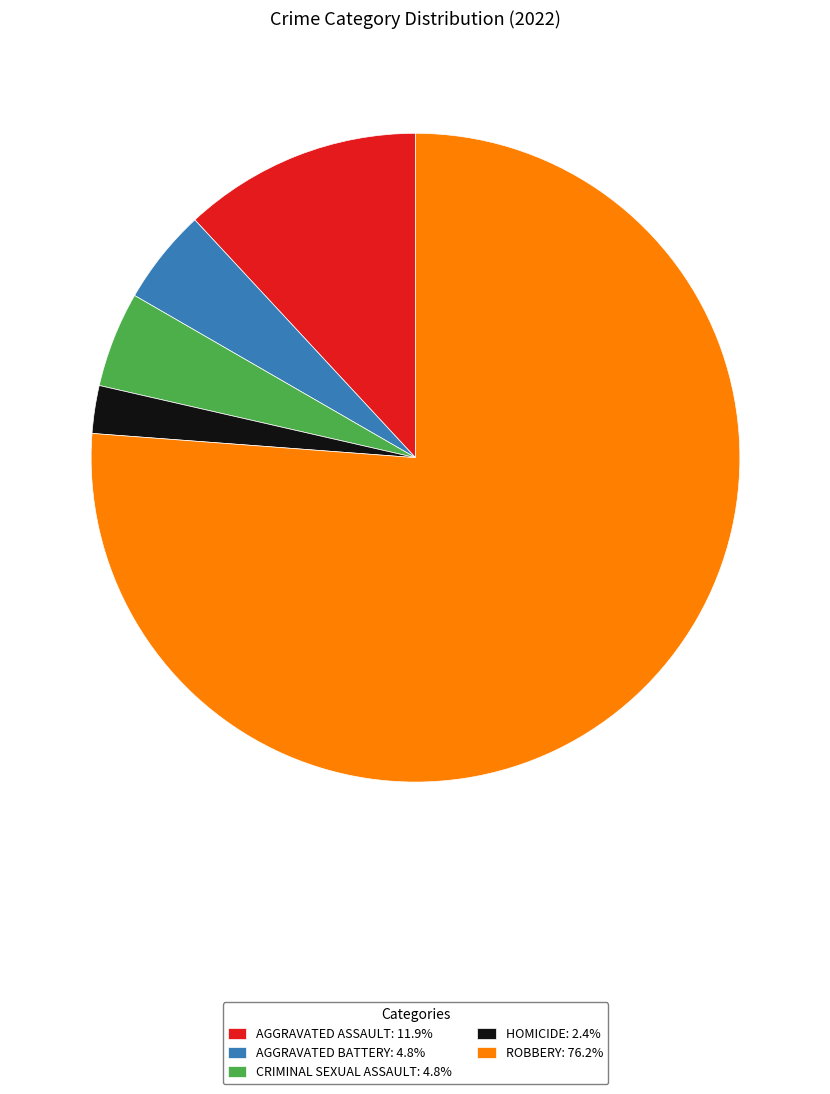

Count the number of slices in the pie.

5